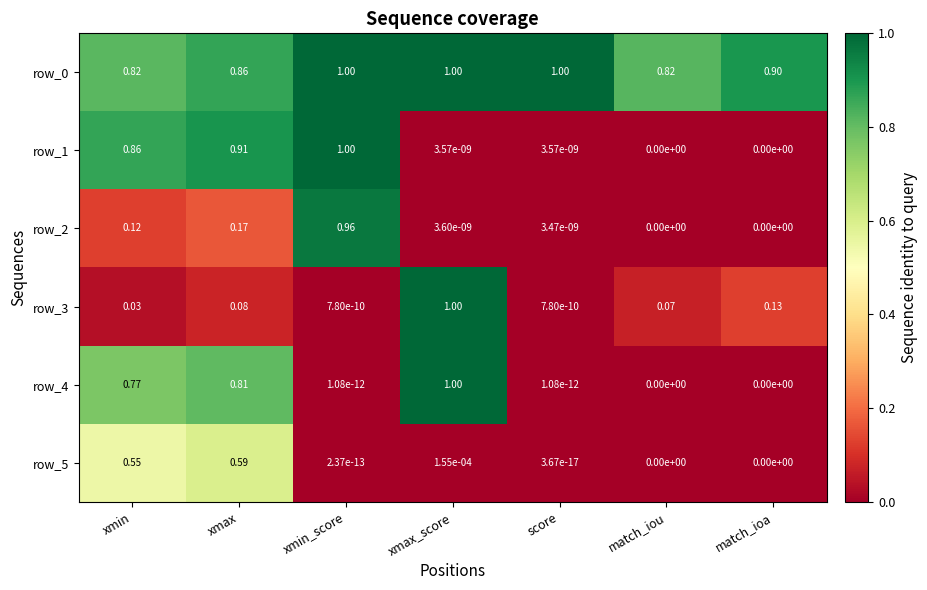

At how many categories does at least one series exceed 0?

7